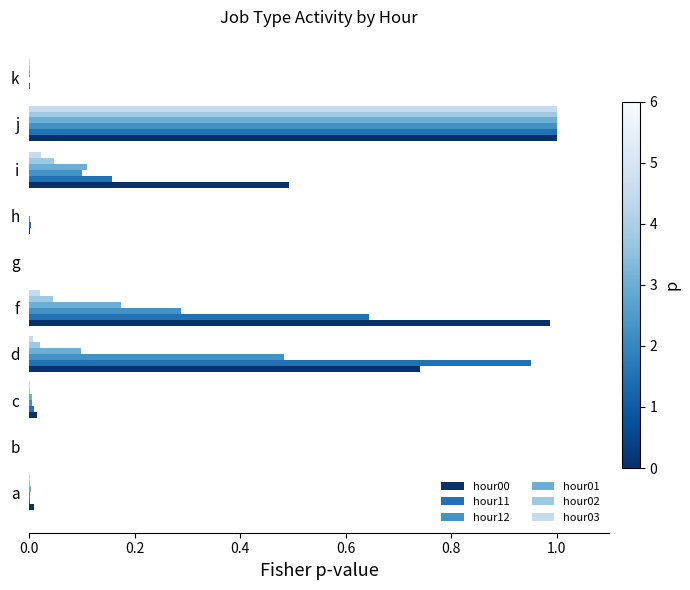

True or false: hour00 has a value of 0.0 at h.

True